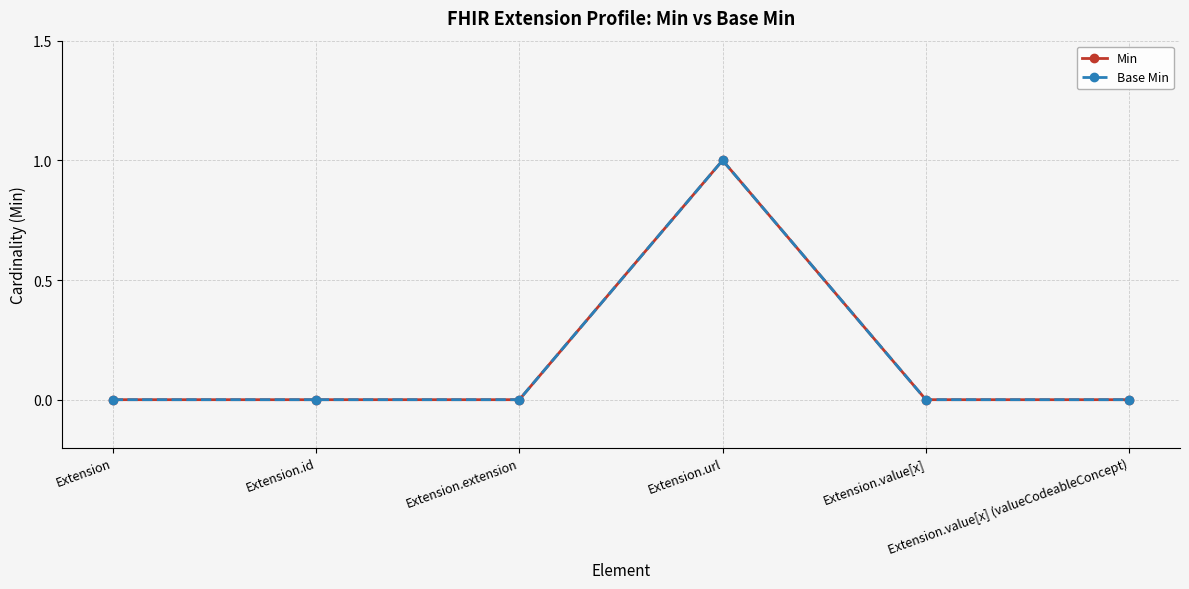

Is this an area chart (filled region under the line)?

No